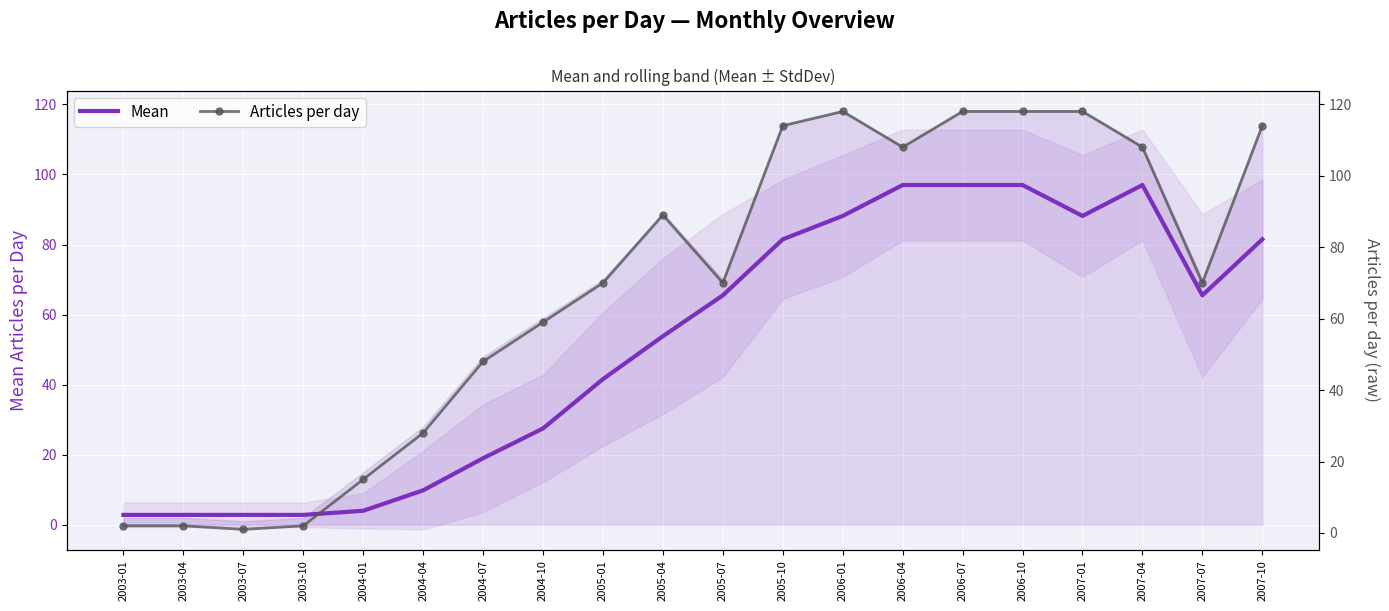

What is the value of the Articles per day point at the 19th from the left?

70.0